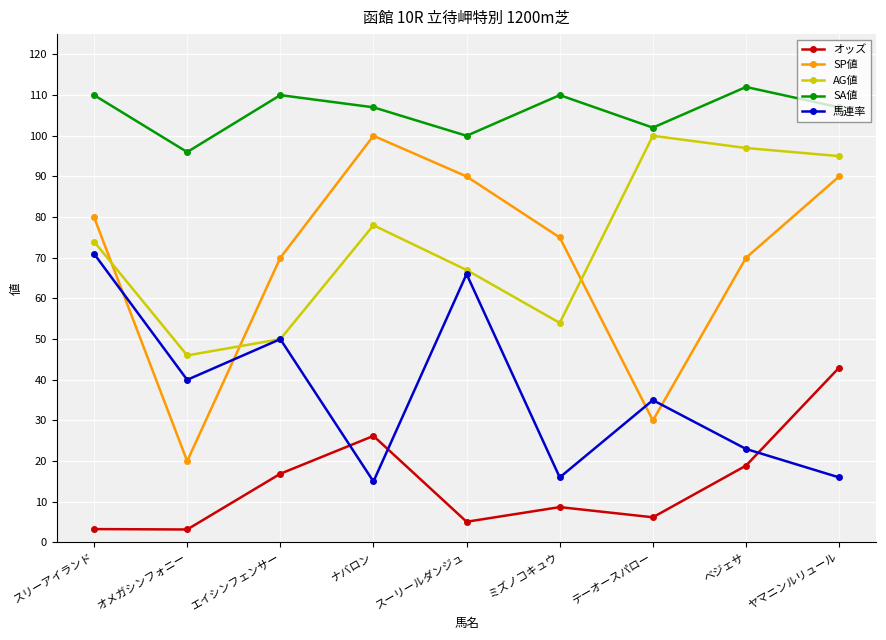

Is it true that 馬連率 equals 16.0 at ヤマニンルリュール?

True